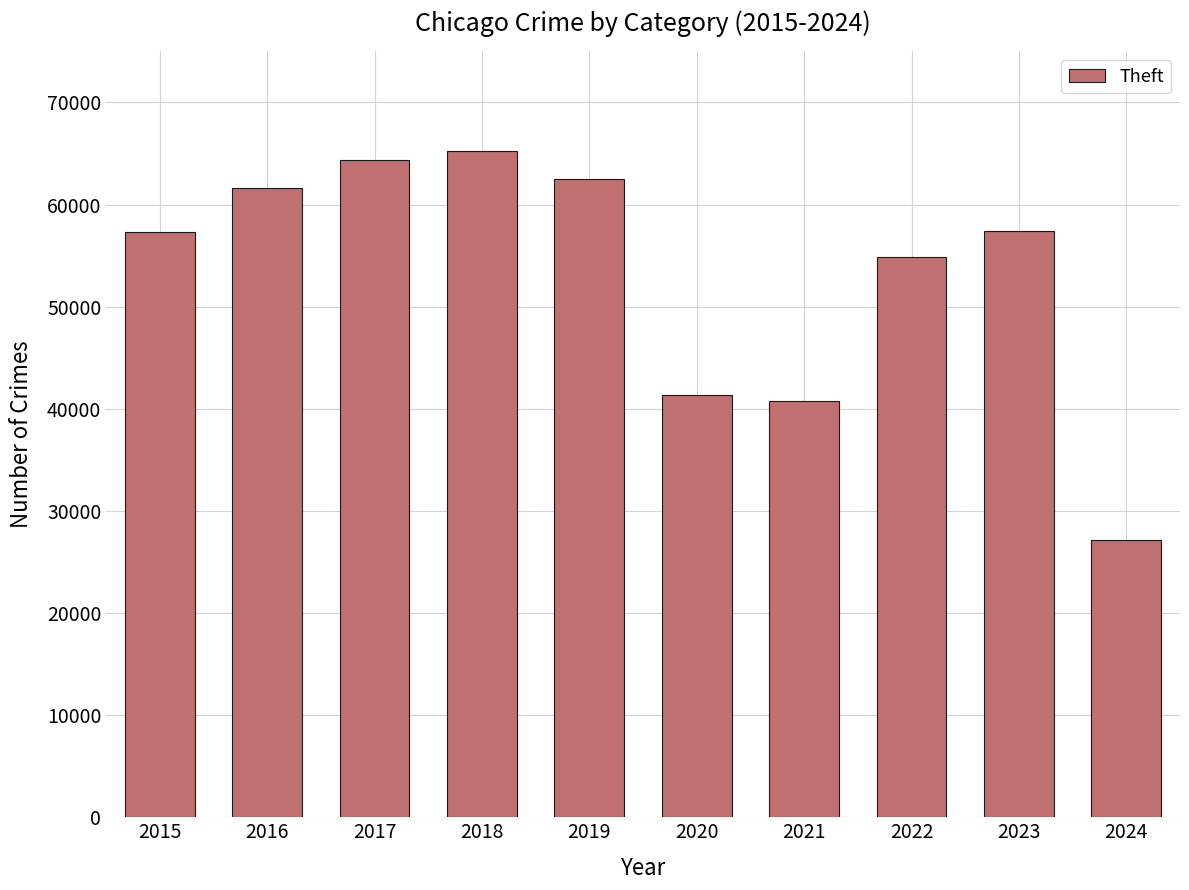

What is the maximum value shown in the chart?

65289